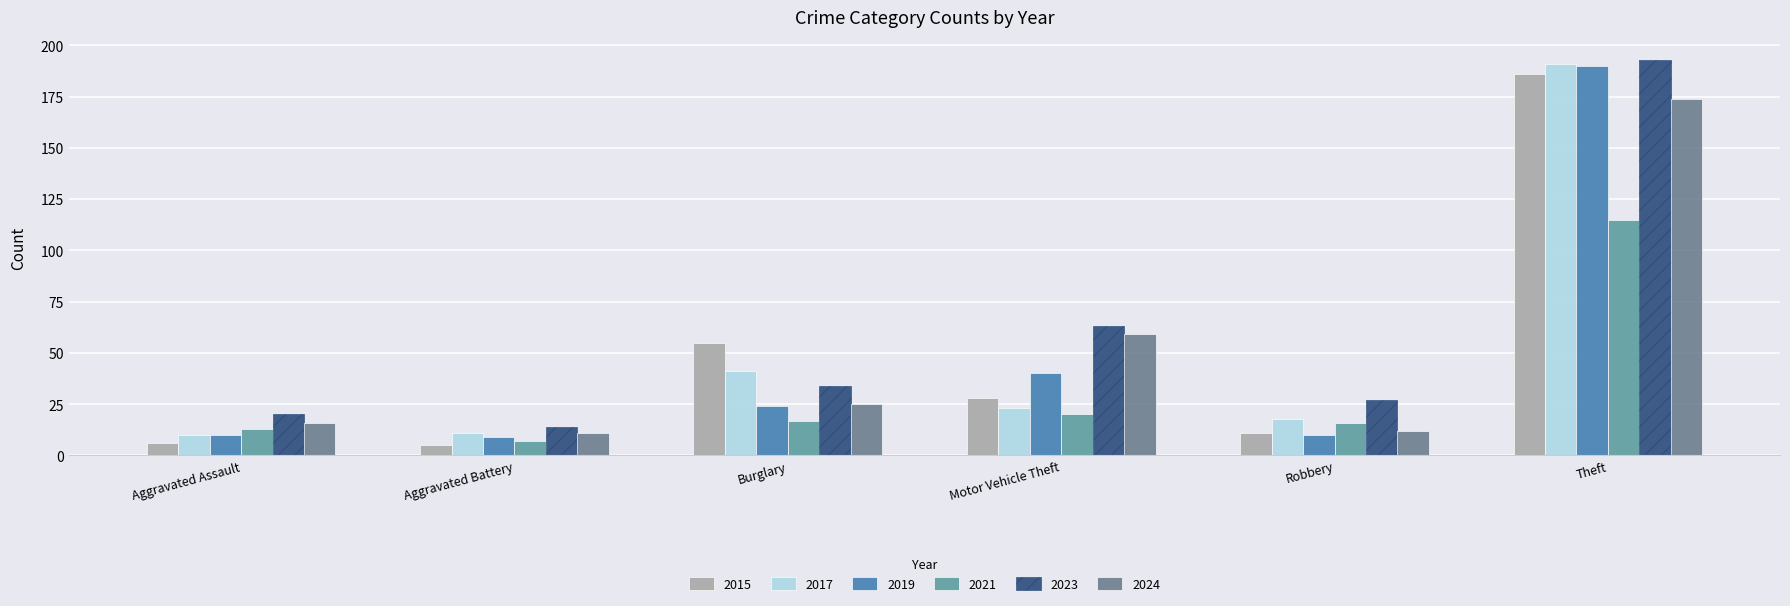

What is the difference between the highest and lowest values at Aggravated Battery?

9